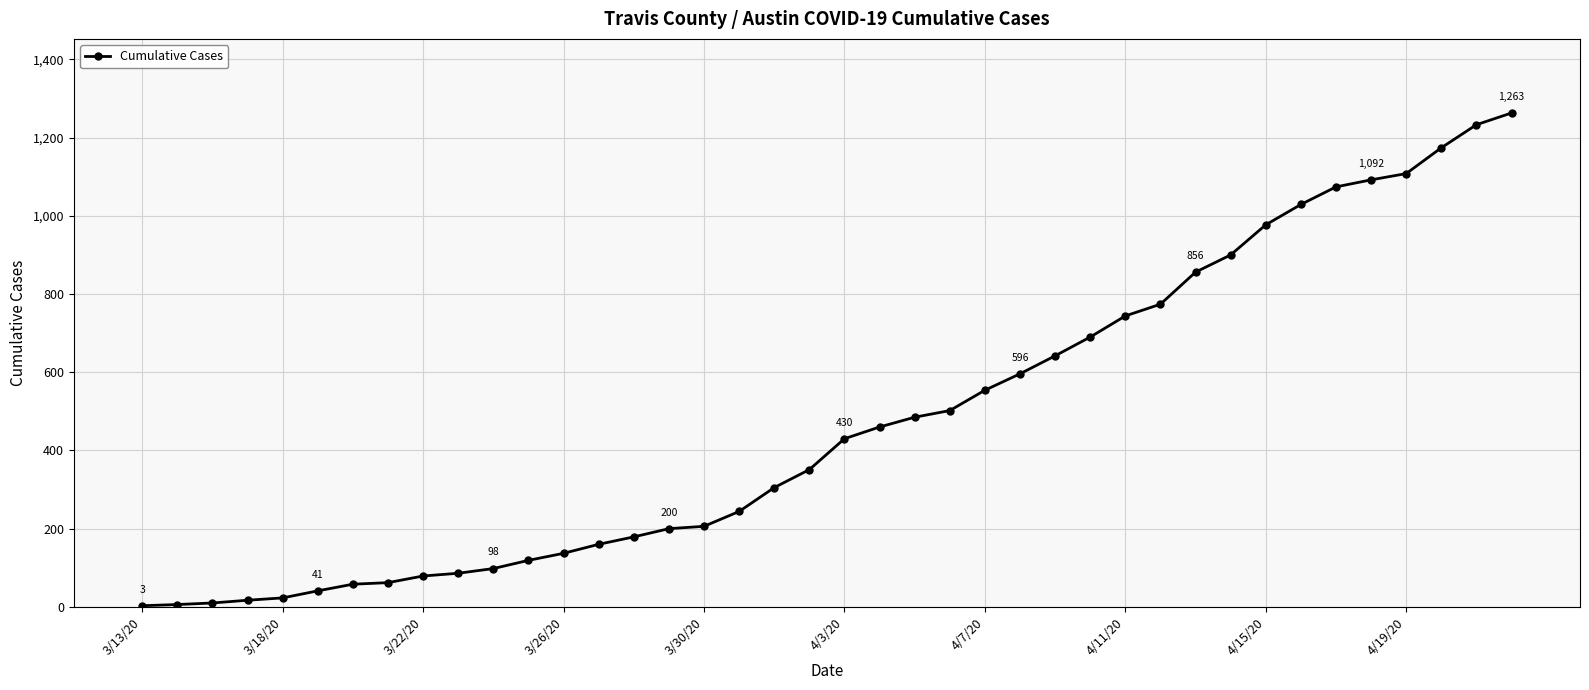

What is the difference between the maximum and second lowest values?

1257